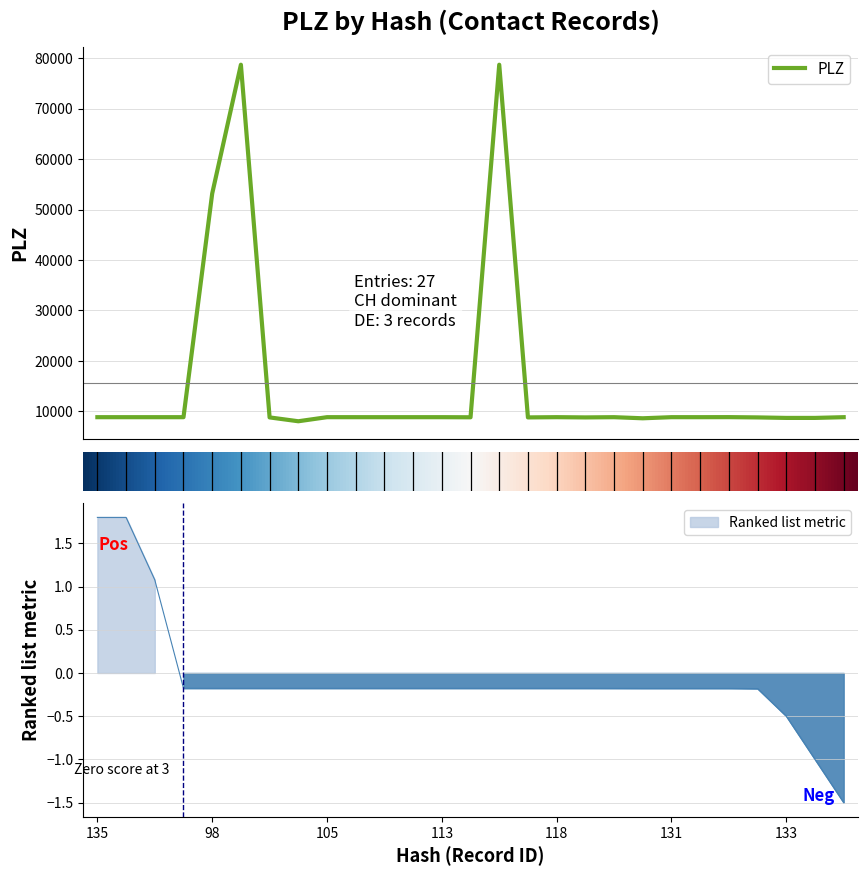

How many data points does each series have?

27